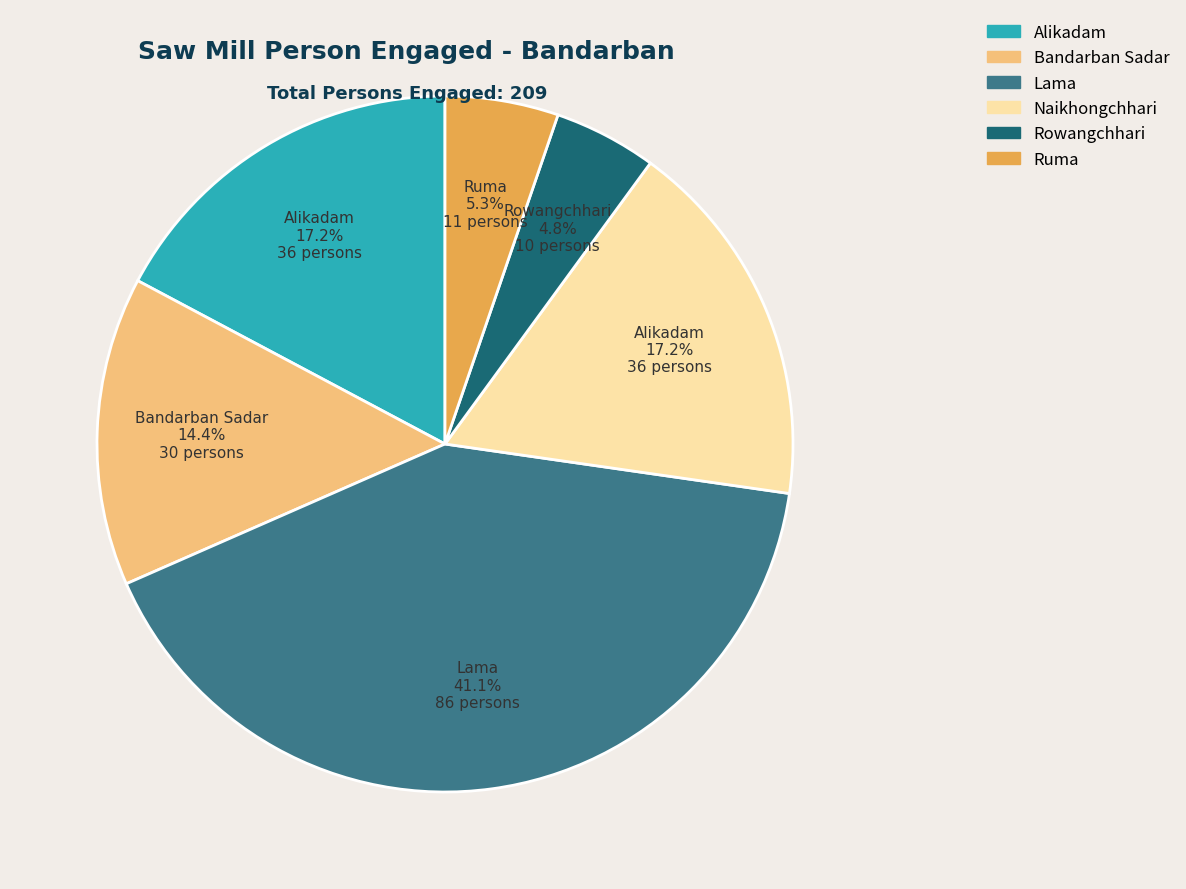

True or false: Lama accounts for 41% of the total.

True